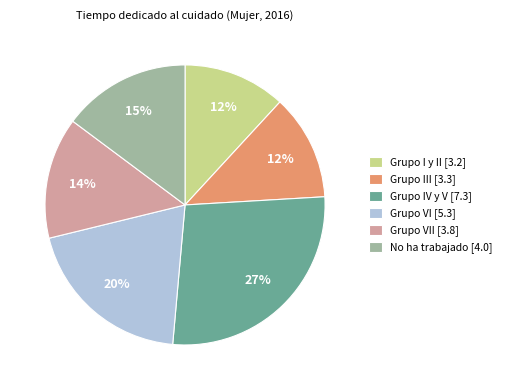

Combined, do Grupo I y II [3.2] and Grupo VII [3.8] account for over 50%?

No